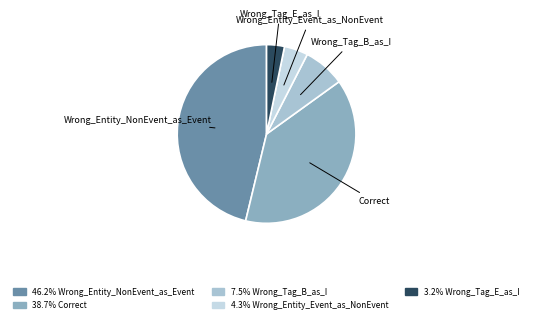

Is there any slice that represents more than half of the pie?

No